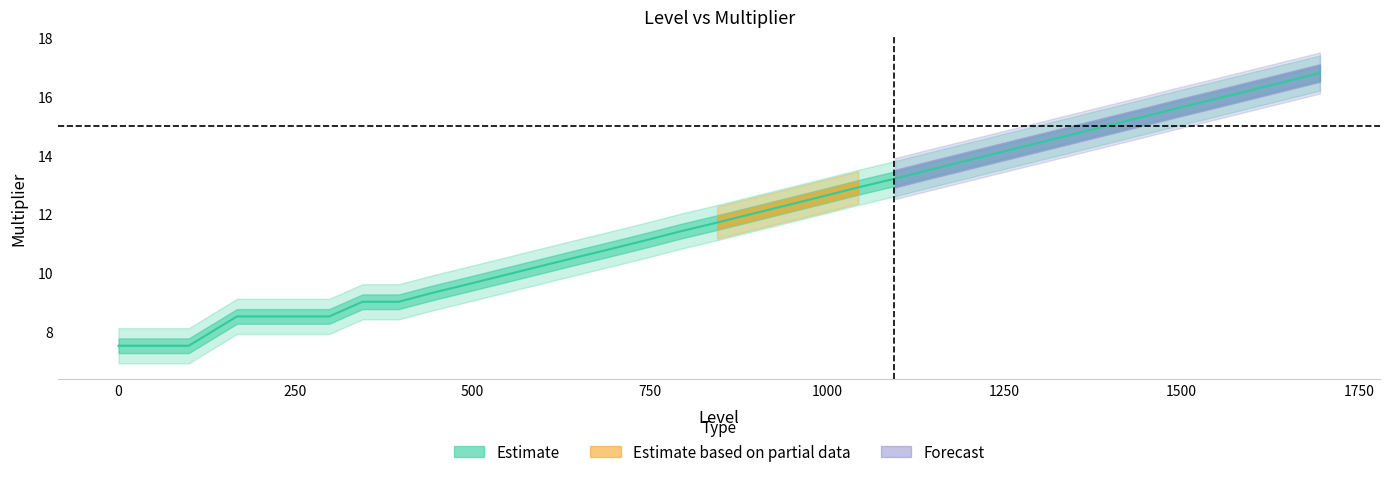

At which label is the value closest to 12?

895